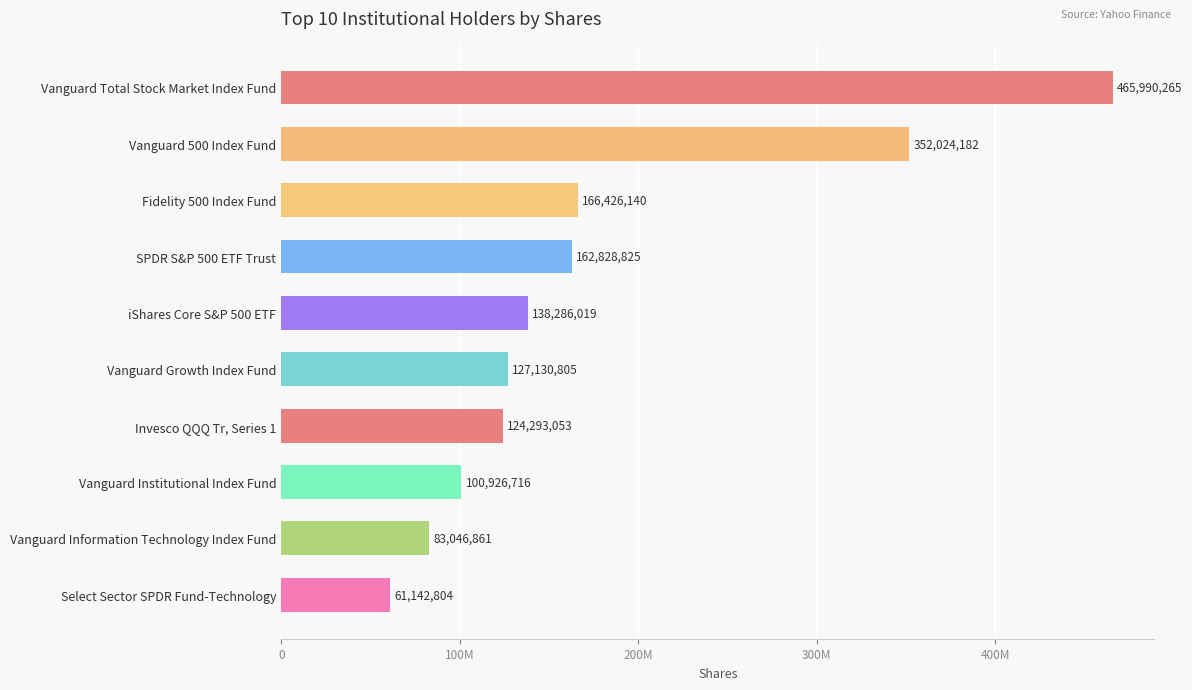

Are the bars horizontal?

Yes